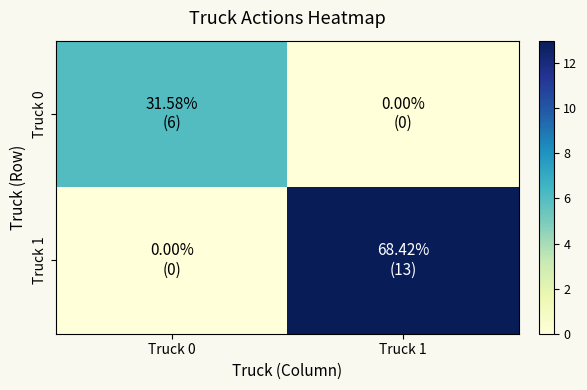

Reading left to right, extract all data points from this chart.

Truck 0: Truck 0=6	Truck 1=0
Truck 1: Truck 0=0	Truck 1=13